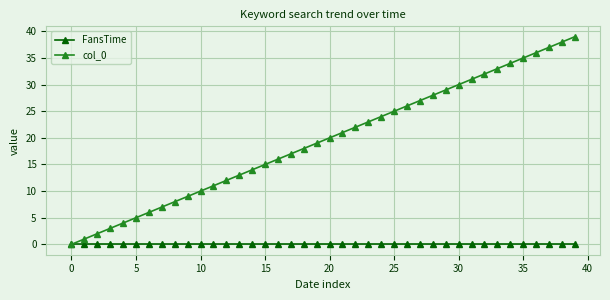

Does the chart have visible grid lines?

Yes